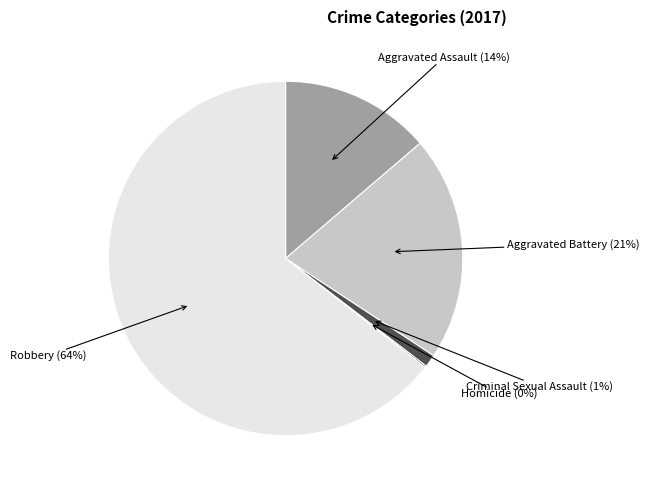

What is the largest slice in the pie chart?

Robbery